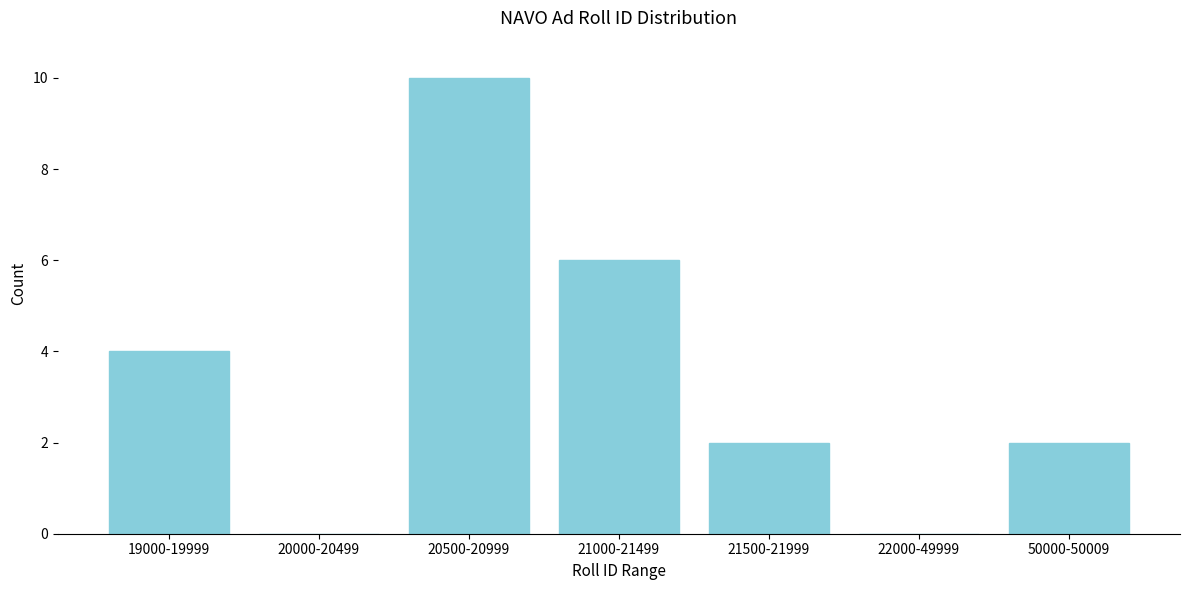

Reading left to right, what are all the values shown in this chart?

19000-19999=4	20000-20499=0	20500-20999=10	21000-21499=6	21500-21999=2	22000-49999=0	50000-50009=2